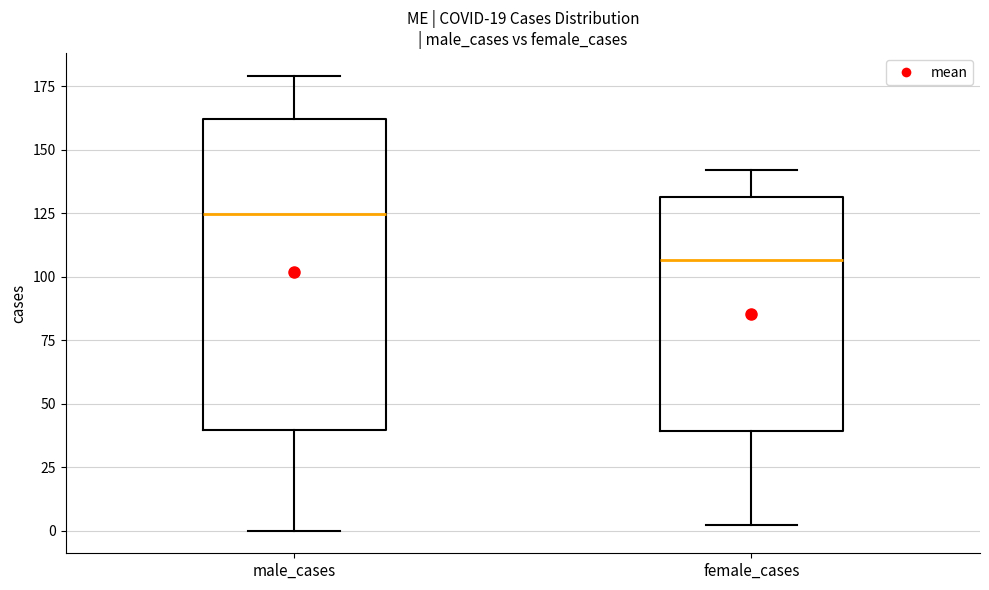

Which box's median line is the highest?

male_cases